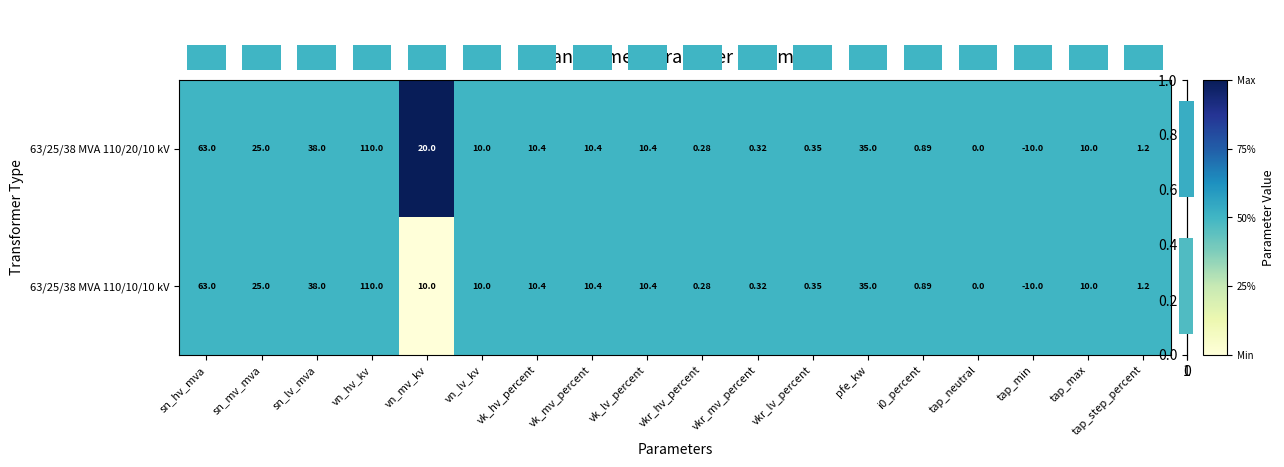

Which category has the lowest value across all series?

vn_mv_kv